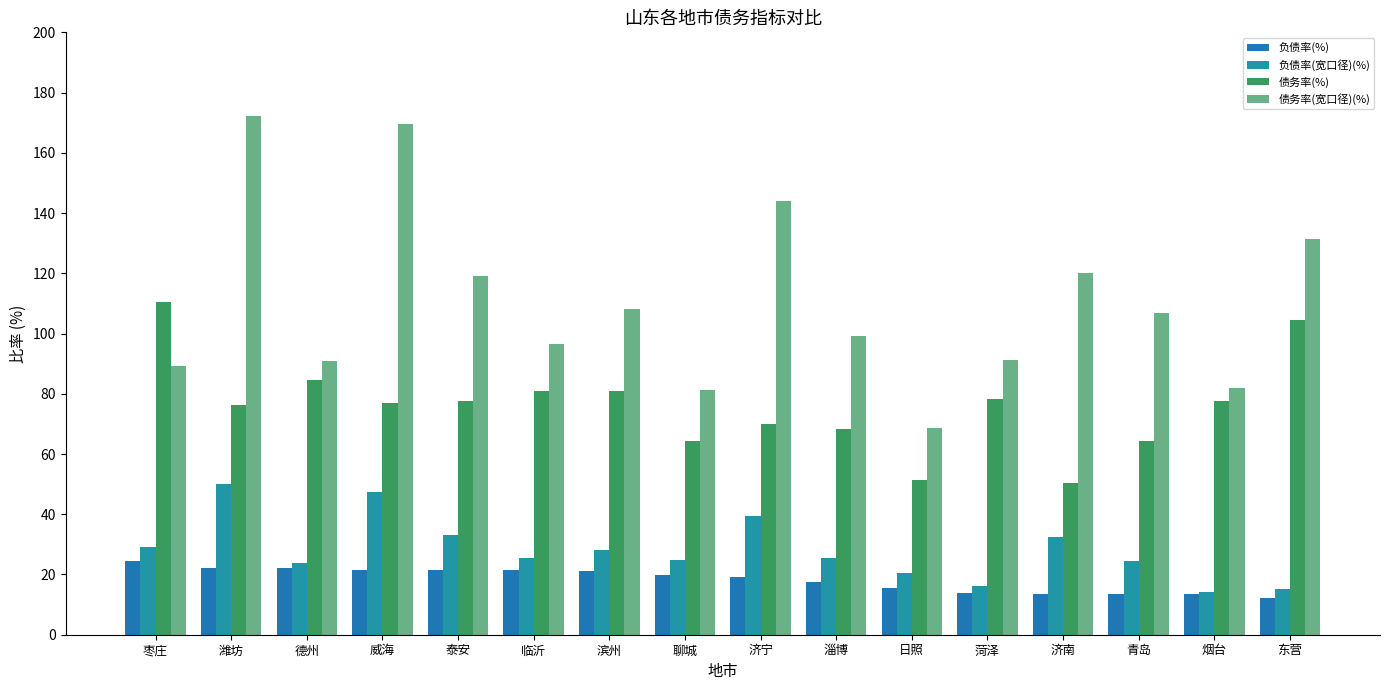

What value does the 债务率(宽口径)(%) series have at 临沂?

96.6